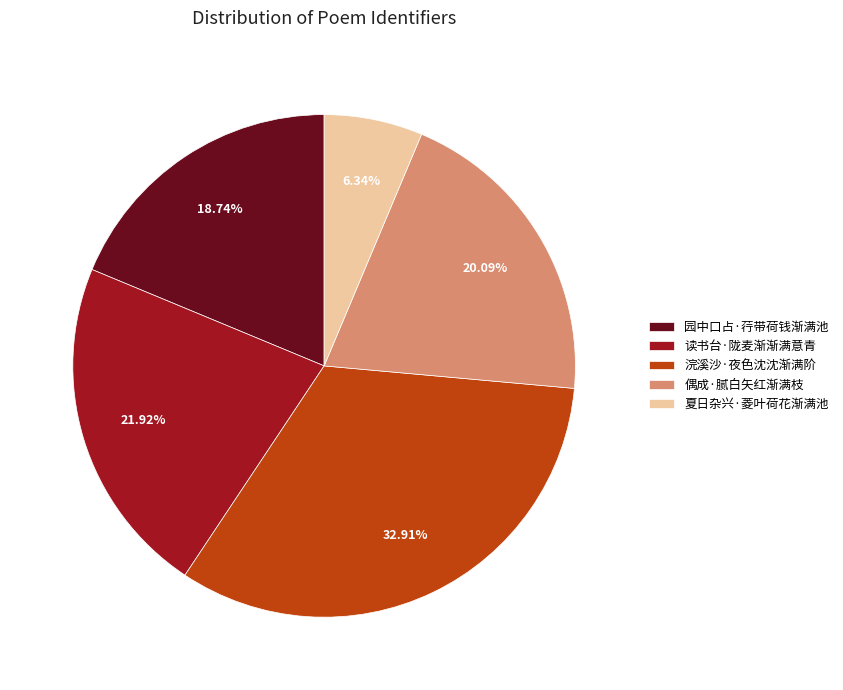

Is the sum of 浣溪沙·夜色沈沈渐满阶 and 夏日杂兴·菱叶荷花渐满池 greater than half?

No